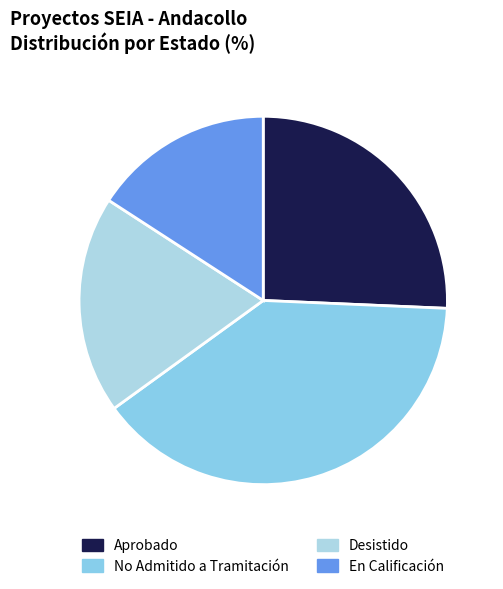

To the nearest percent, what is the average slice percentage?

25%